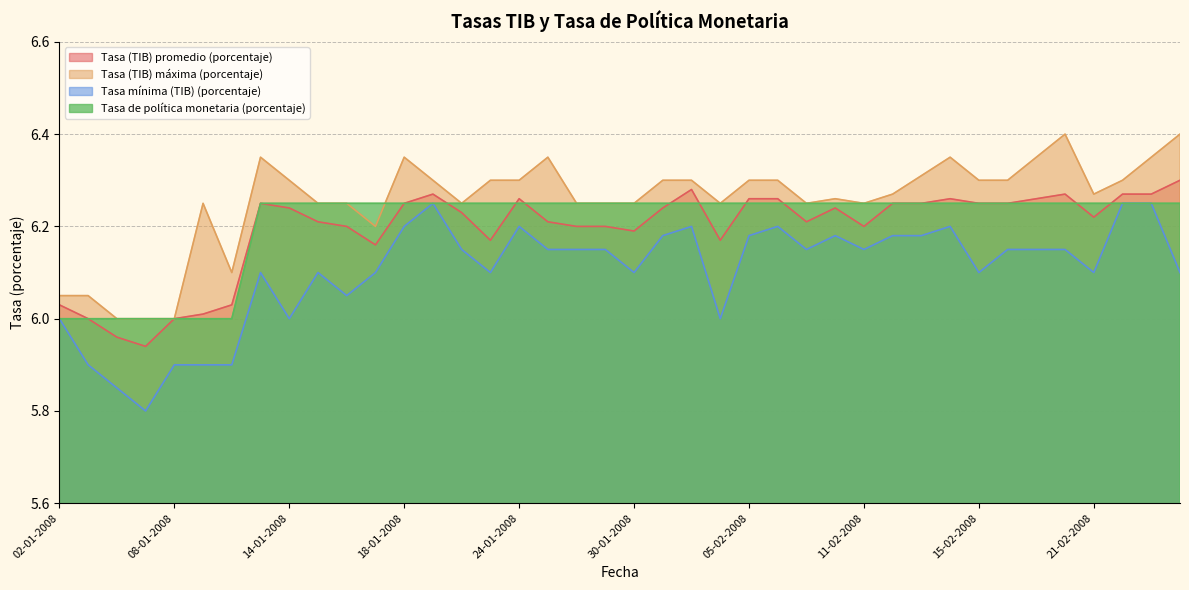

The Tasa mínima (TIB) (porcentaje) series shows 6.2 at 08-02-2008. True or false?

True